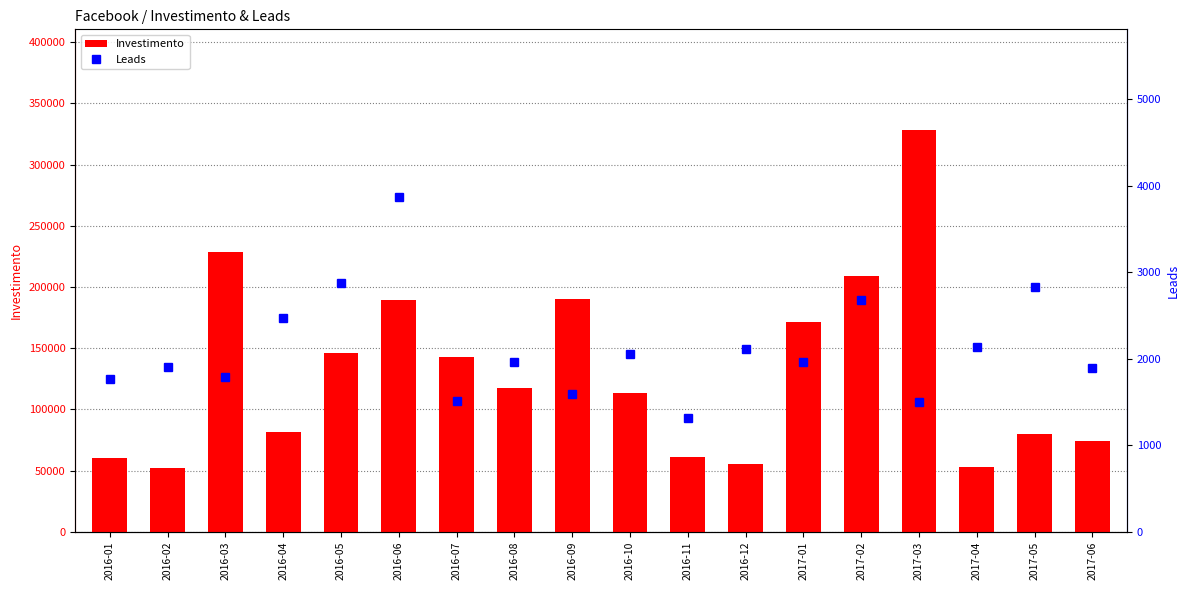

What is the average value of the Leads series?

2124.0